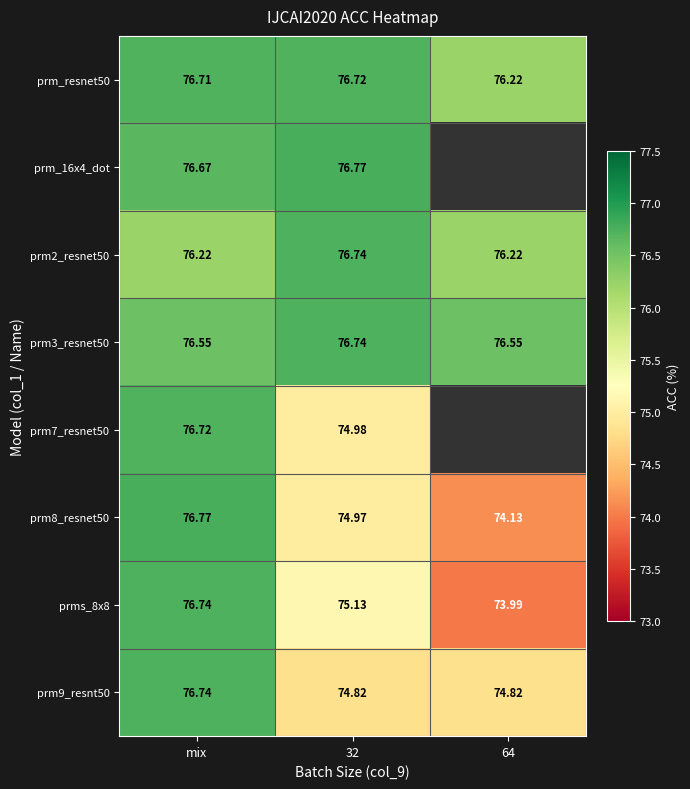

The prm2_resnet50 series shows 20.8 at 32. True or false?

False